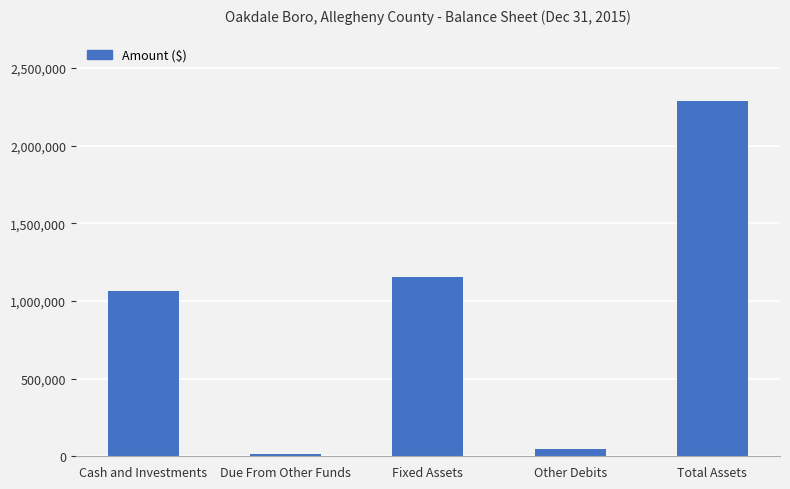

Rank the categories by value from lowest to highest.

Due From Other Funds, Other Debits, Cash and Investments, Fixed Assets, Total Assets